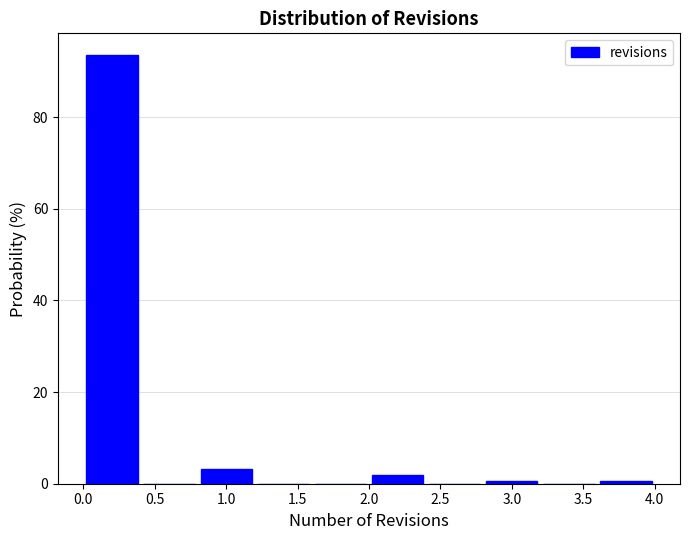

Reading left to right, list every bar in this chart as the range it spans on the x-axis followed by its height. The values are not printed on the chart, so give them approximately, as read against the axis.

0.0 to 0.4: 94
0.4 to 0.8: 0
0.8 to 1.2: 4
1.2 to 1.6: 0
1.6 to 2.0: 0
2.0 to 2.4: under 2
2.4 to 2.8: 0
2.8 to 3.2: under 2
3.2 to 3.6: 0
3.6 to 4.0: under 2